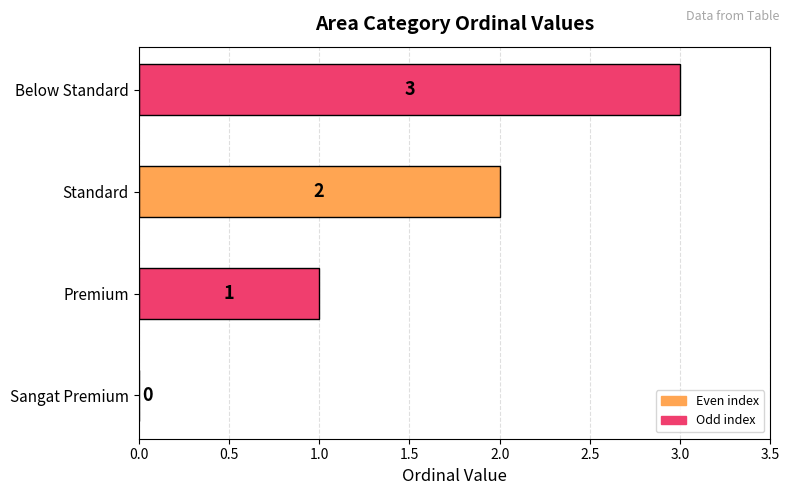

How many data points does each series have?

4